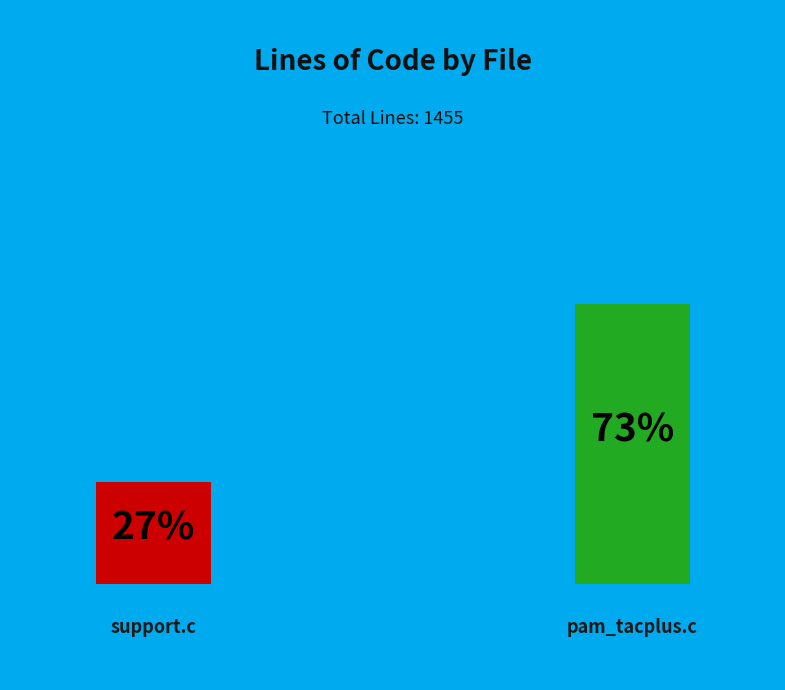

Does support.c account for over 50% of the chart?

No